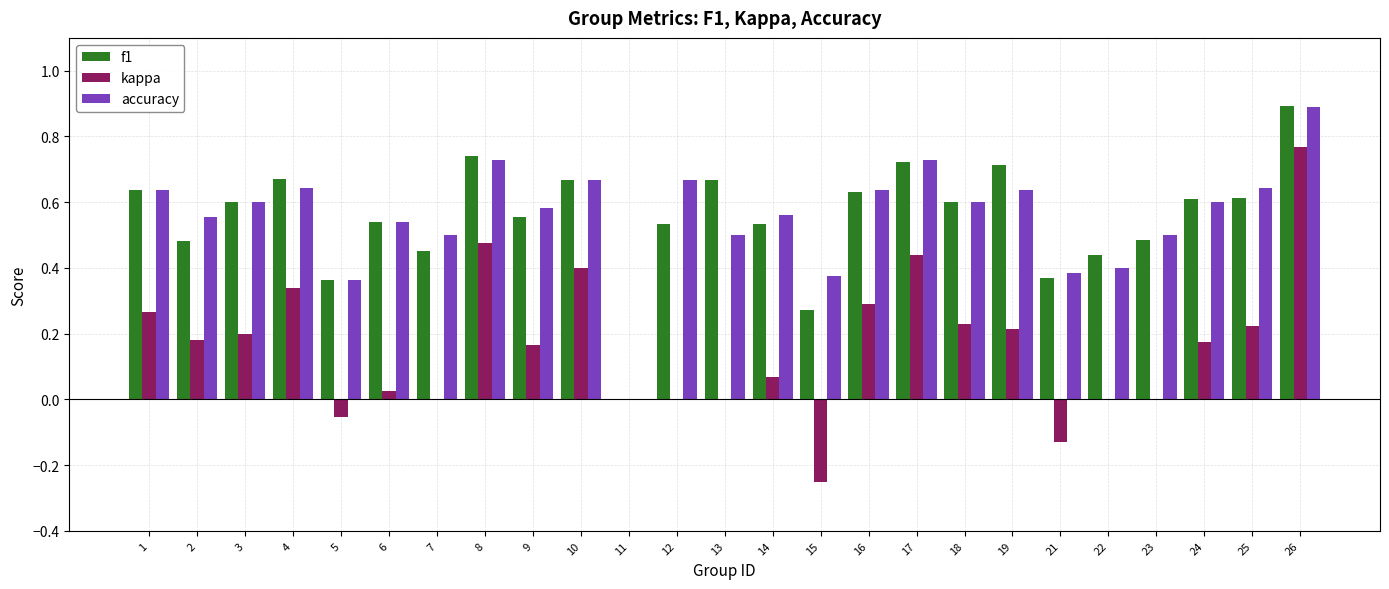

What is the sum of the f1 values at 4 and 7?

1.1